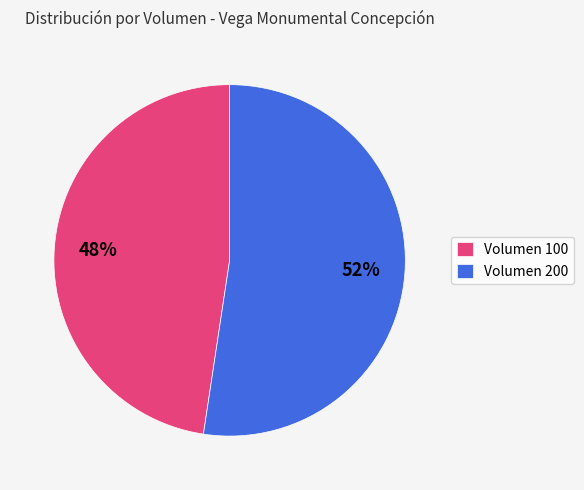

To the nearest percent, what is the average slice percentage?

50%